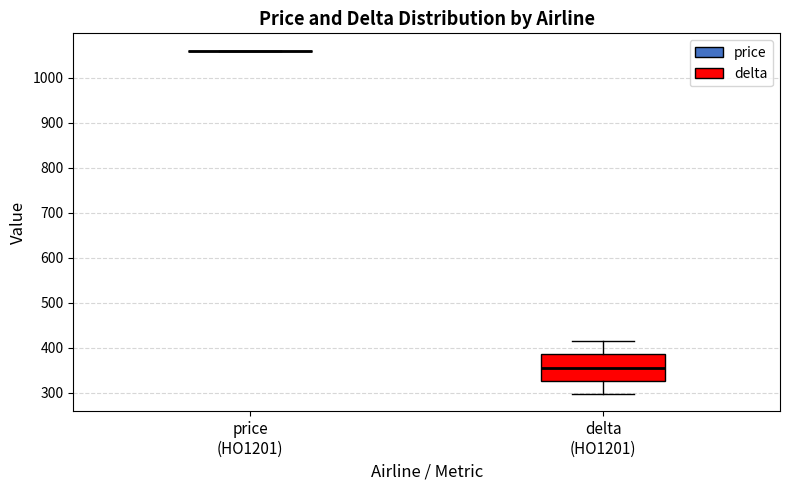

Reading left to right, read every box against the y-axis: the position of its median line, the range the box covers, and the ends of its whiskers. The values are not printed on the chart, so give them approximately, as read against the axis.

price (HO1201): box collapsed to a line at 1060, whiskers 1060 to 1060
delta (HO1201): median 360, box 330 to 380, whiskers 300 to 410